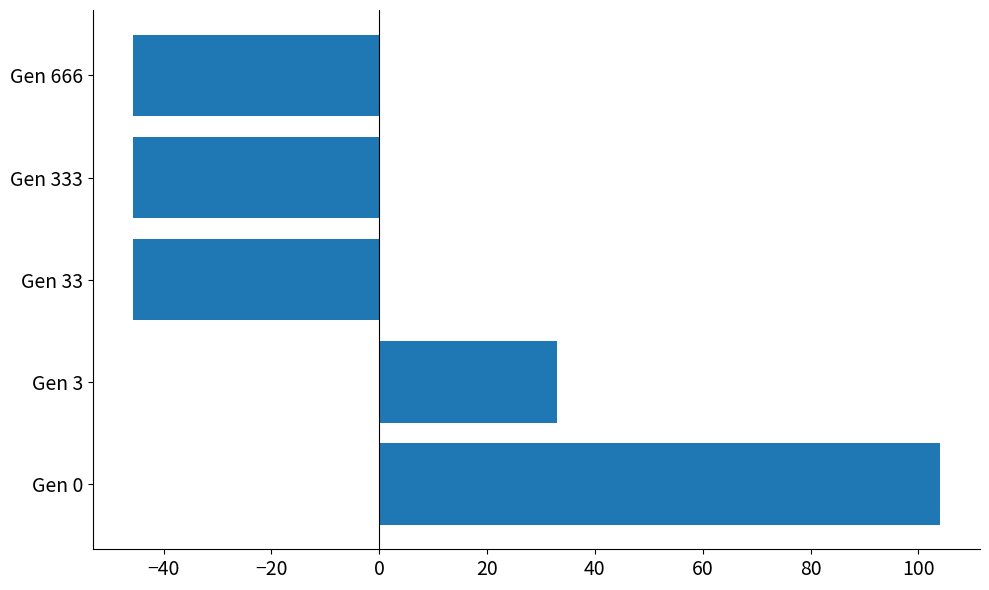

Reading bottom to top, what are all the values shown in this chart?

Gen 0=103.9	Gen 3=32.9	Gen 33=-45.6	Gen 333=-45.6	Gen 666=-45.6